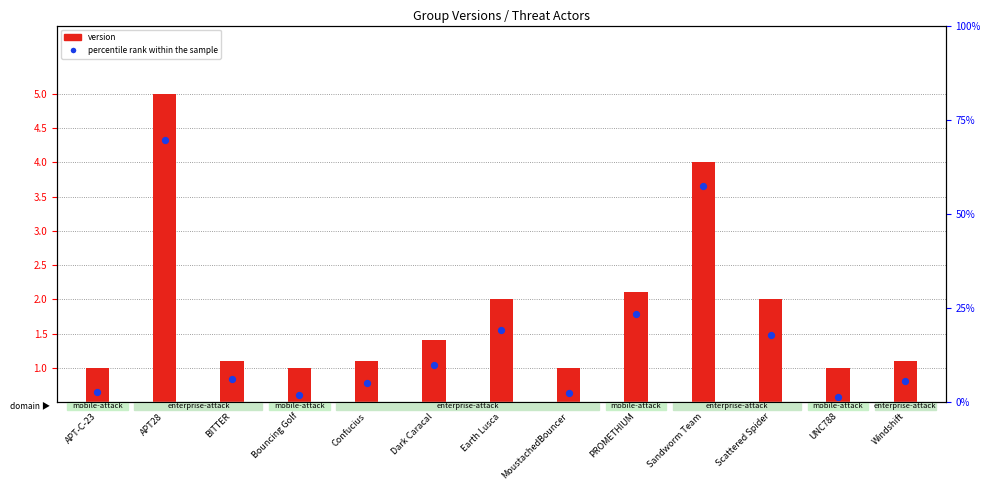

Is the value of percentile rank within the sample at MoustachedBouncer greater than the value of version at APT-C-23?

Yes